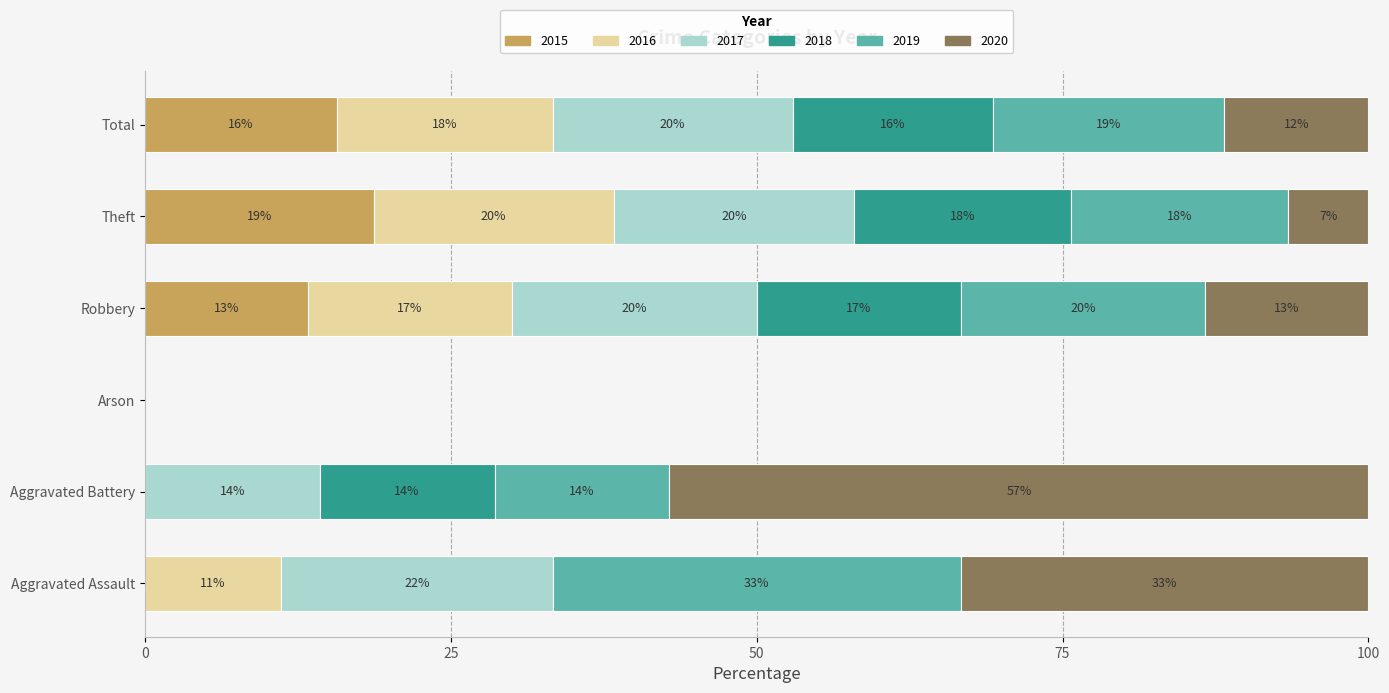

What are all the series names shown in the legend?

2015, 2016, 2017, 2018, 2019, 2020